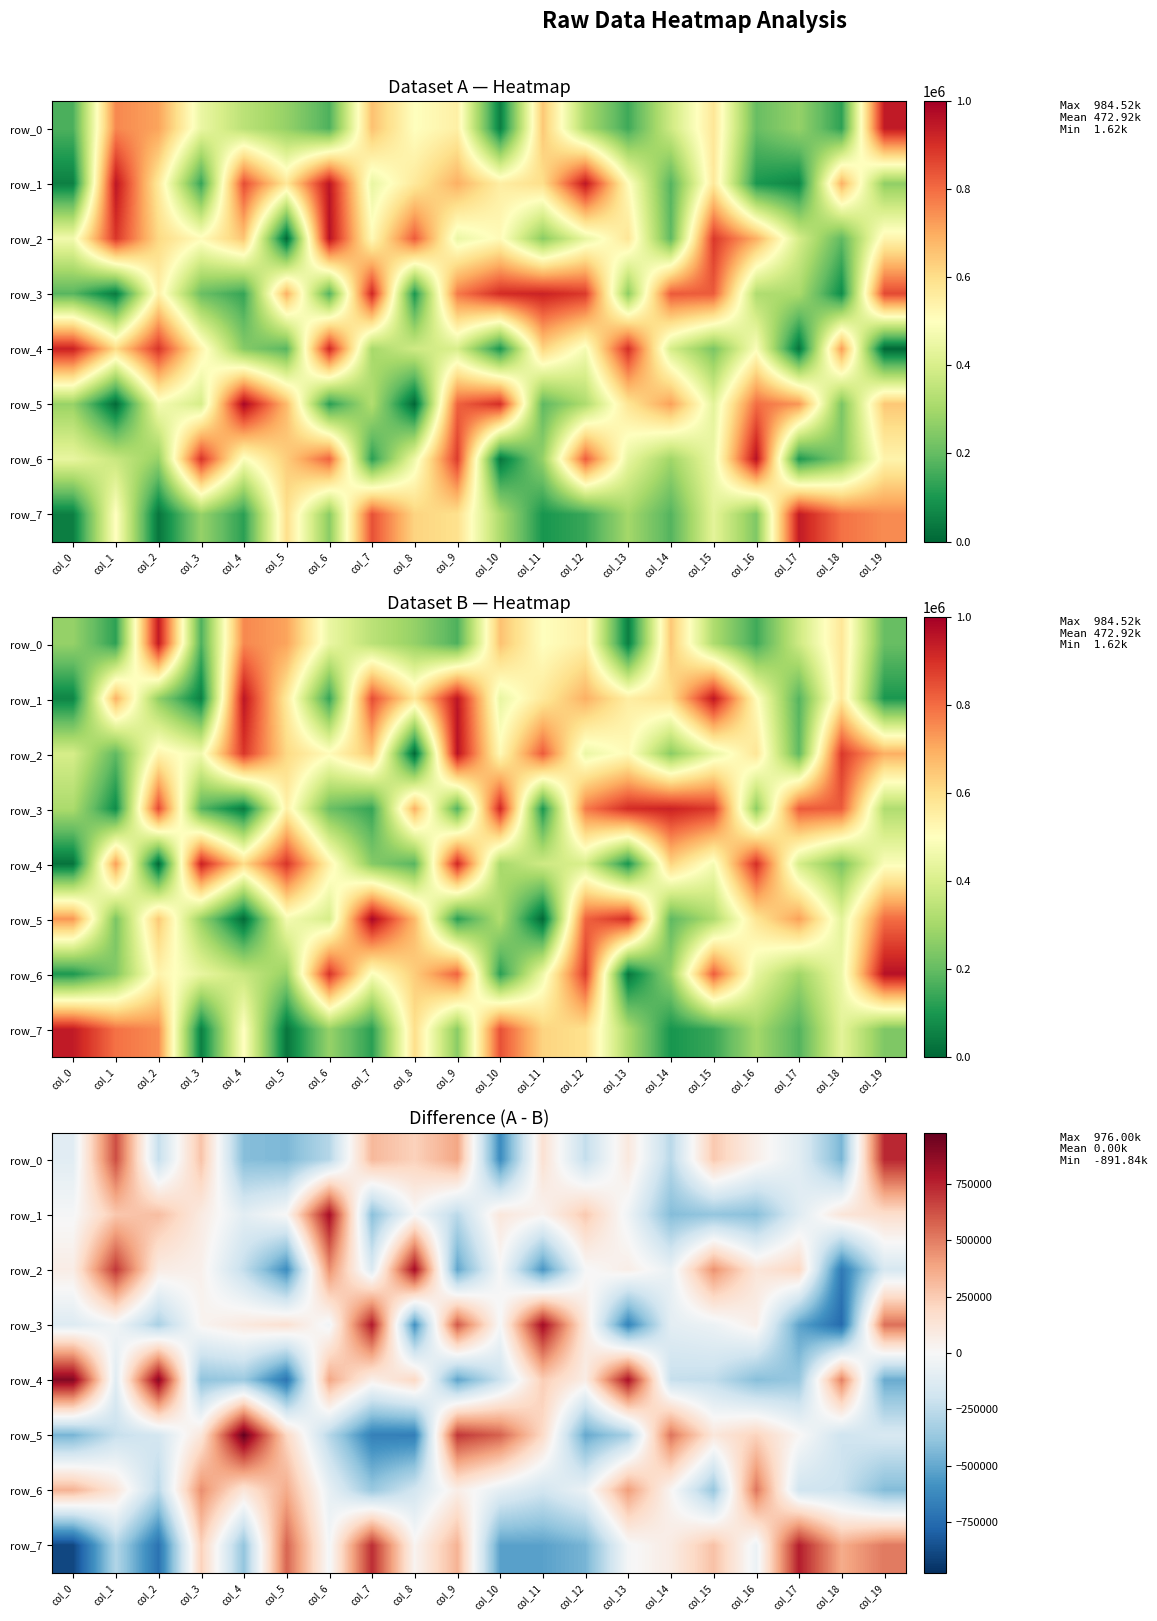

Which series has the widest spread of values?

row_7